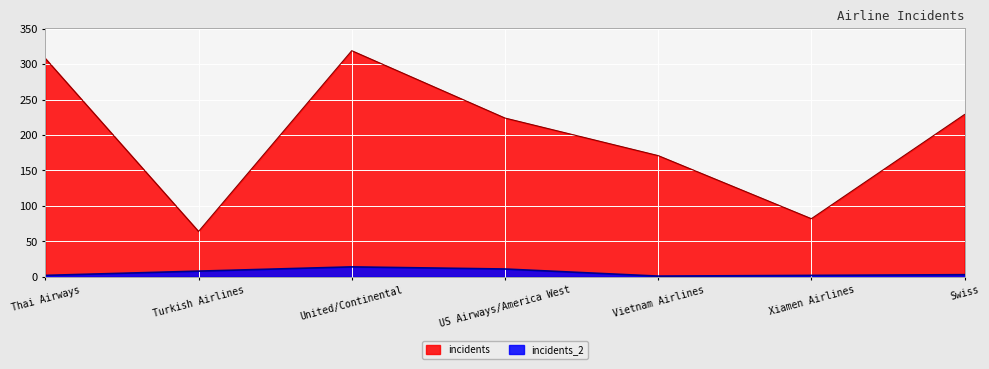

Which series changed the most between Vietnam Airlines and Xiamen Airlines?

incidents